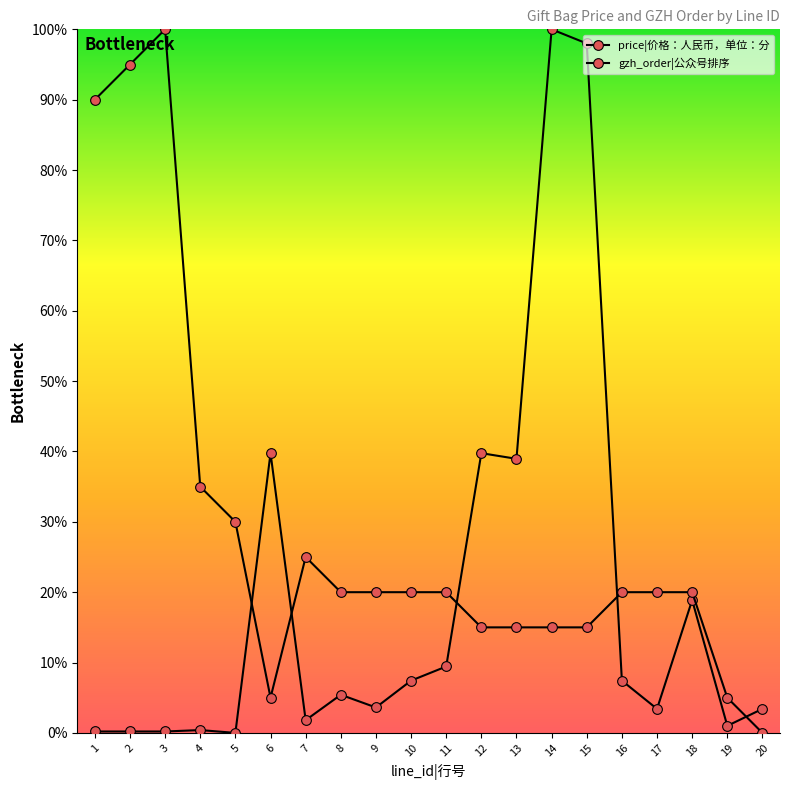

What is the sum of the price|价格：人民币，单位：分 values at 16 and 20?

10.8